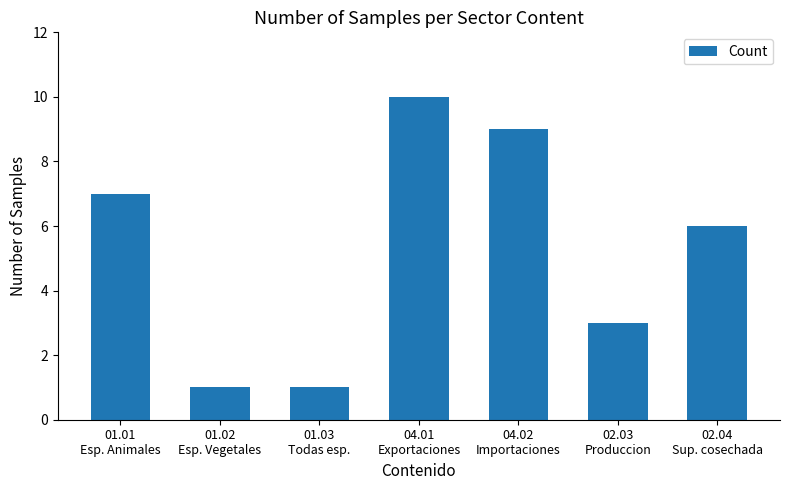

Is it true that the value at 01.02
Esp. Vegetales is 2?

False